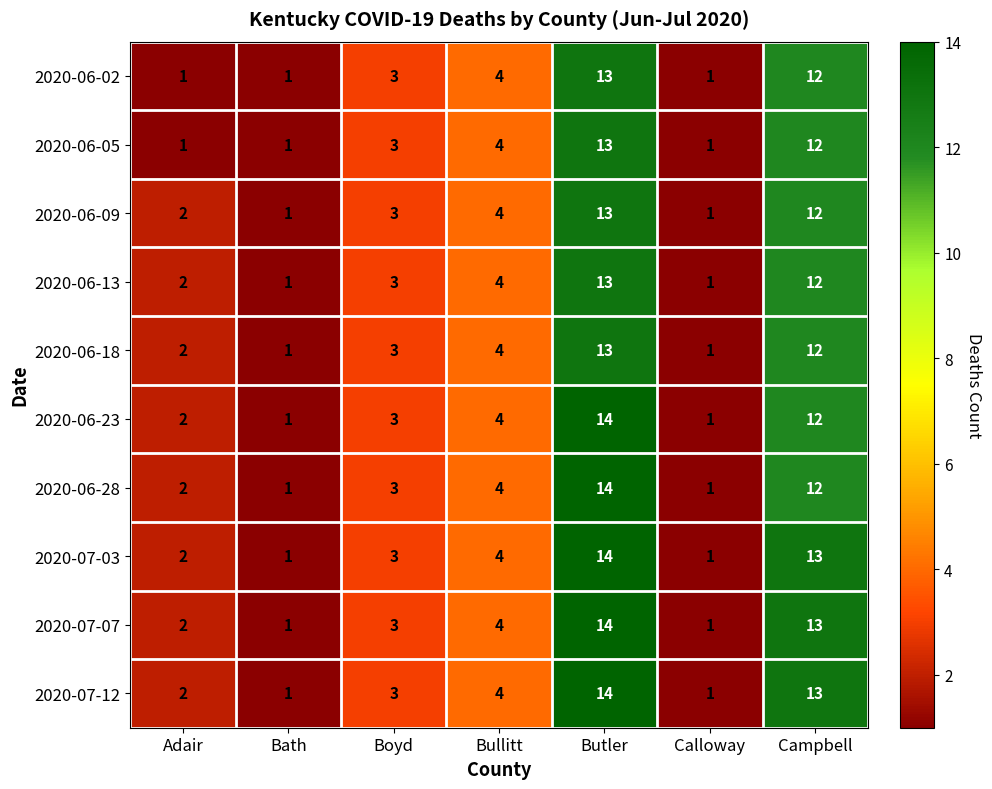

What is the total value across all series at Adair?

18